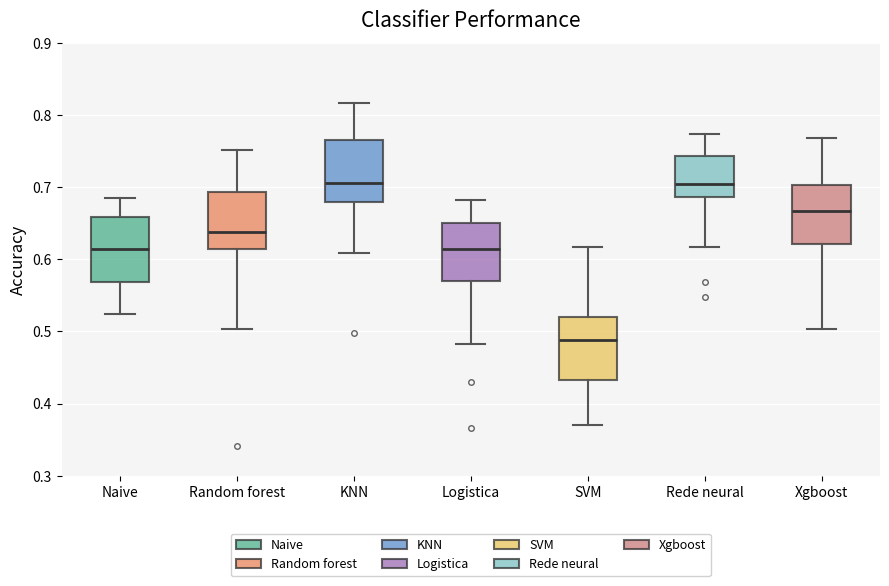

Where does the median line of the box for Random forest sit on the y-axis? The values are not printed on the chart, so give them approximately, as read against the axis.

0.64